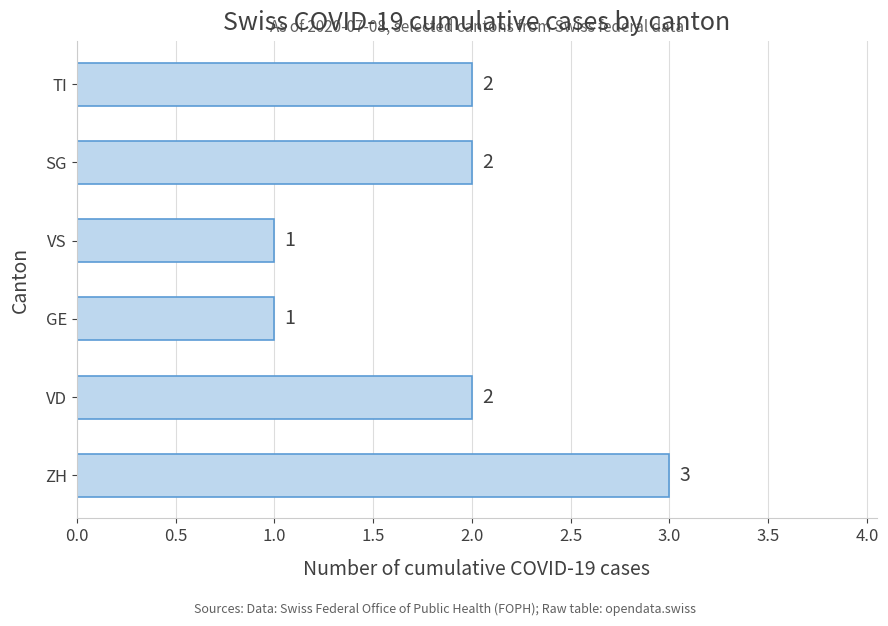

Read the value at ZH.

3